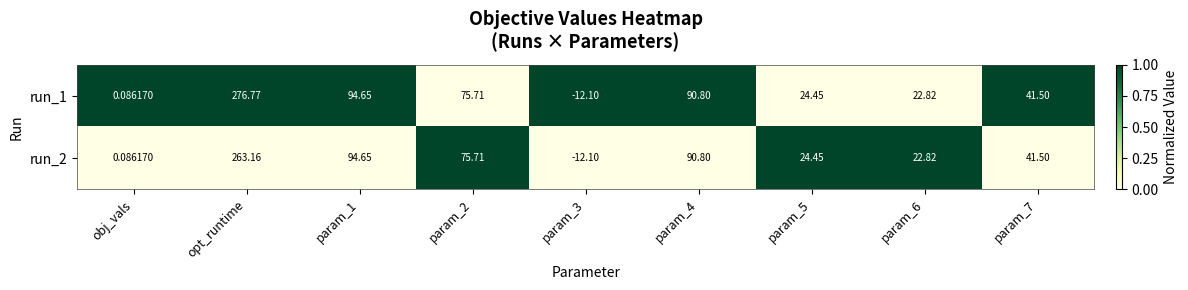

At which category is the sum across all series the highest?

opt_runtime